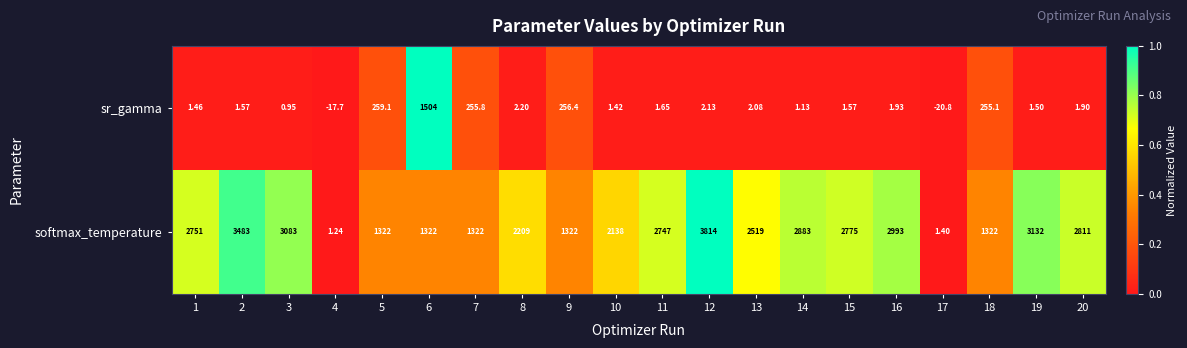

Rank the series by their average value, from lowest to highest.

sr_gamma, softmax_temperature